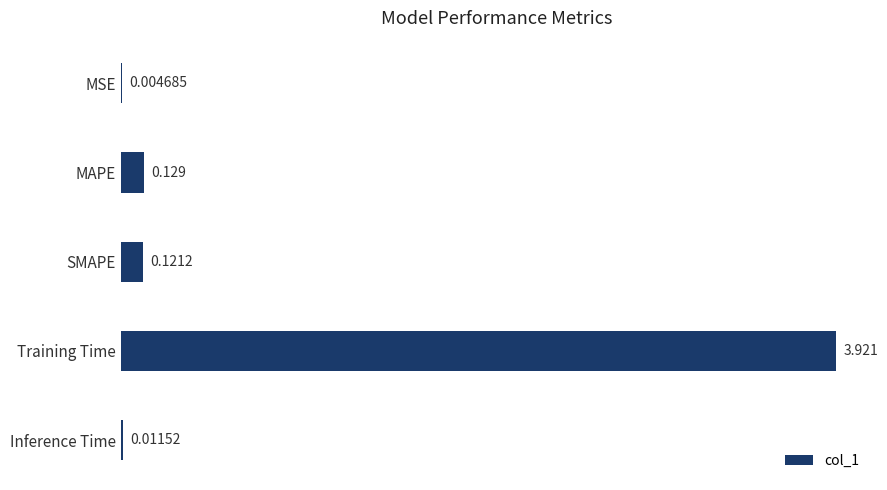

Which label corresponds to the largest value in the chart?

Training Time